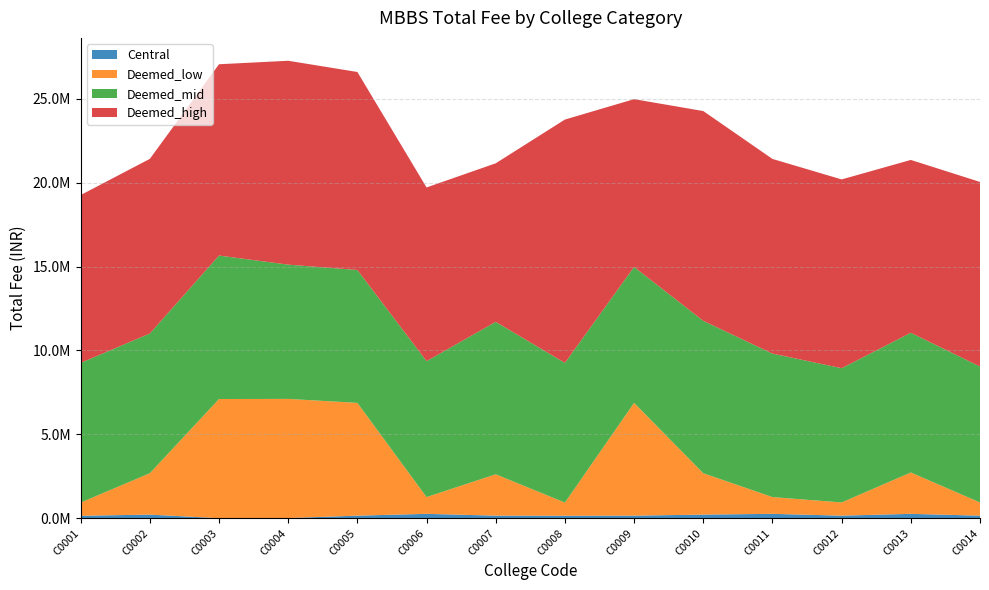

Reading left to right, what are all the values shown in this chart?

Central: 150000	220000	7500	15000	157000	265000	157000	150000	157000	220000	265000	157000	265000	157000
Deemed_low: 786855	2465000	7100000	7100000	6720000	1000000	2465000	786855	6720000	2465000	1000000	786855	2465000	786855
Deemed_mid: 8325000	8325000	8550000	8000000	7920000	8100000	9083000	8325000	8100000	9083000	8550000	8000000	8325000	8100000
Deemed_high: 10000000	10409017	11400000	12150000	11800000	10350000	9450000	14500000	10000000	12500000	11600000	11250000	10300000	11000000